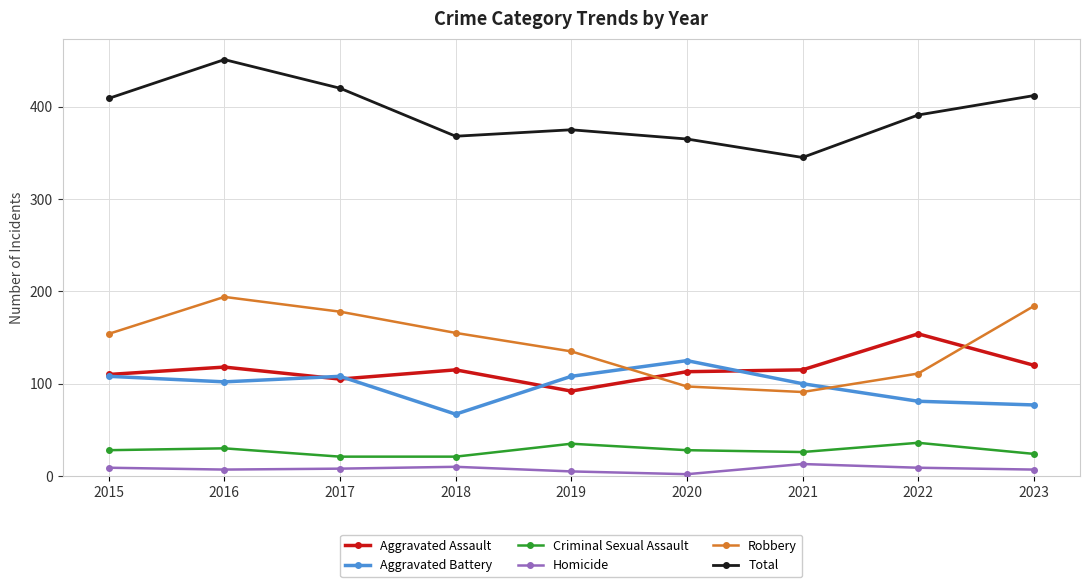

What is the approximate value of Criminal Sexual Assault at 2022, to the nearest 5?

35